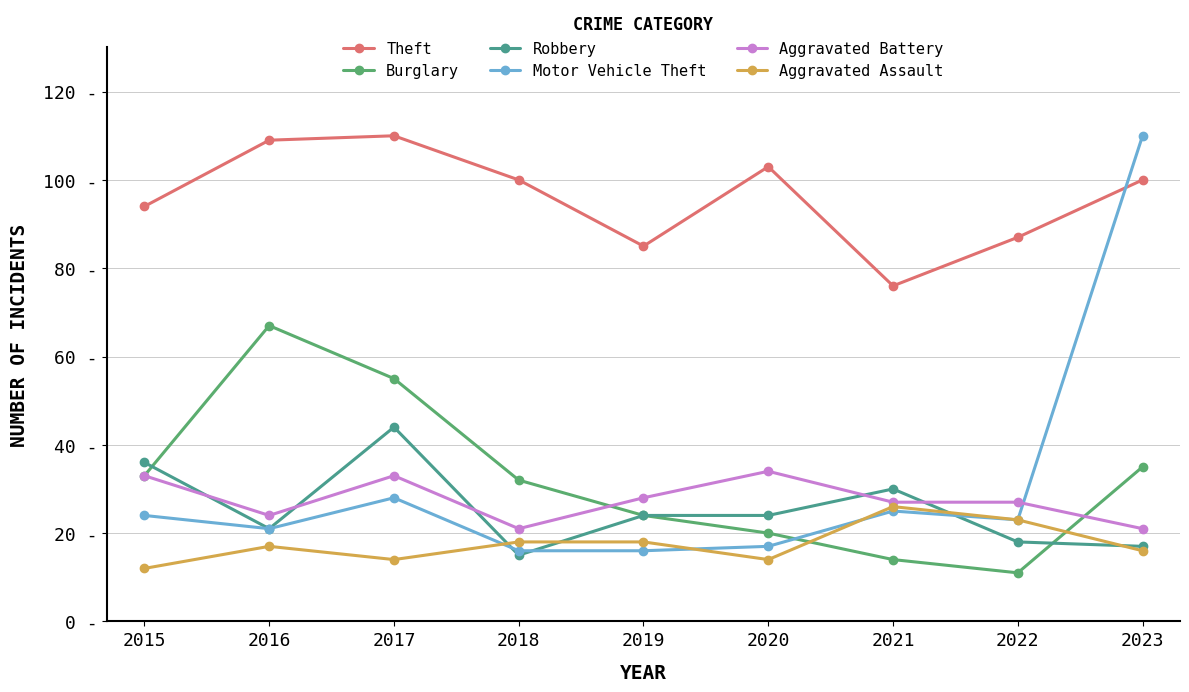

Which series has the largest total across all categories?

Theft